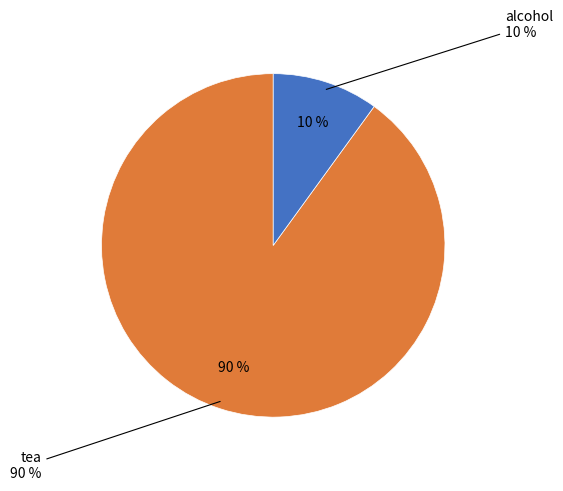

How many slices are in this pie chart?

2